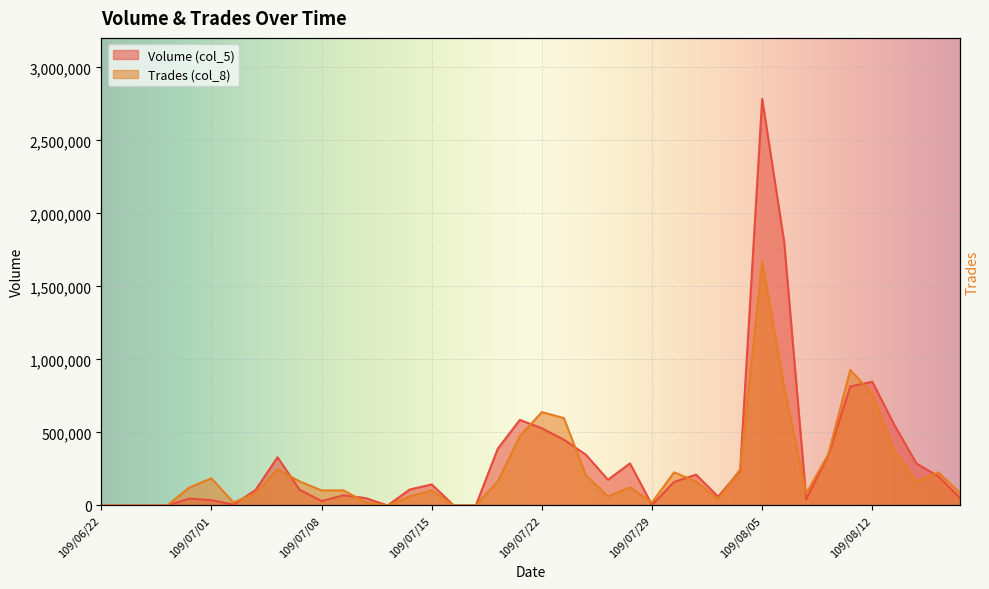

In Volume (col_5), how many points are lower than both neighbors (excluding endpoints)?

7